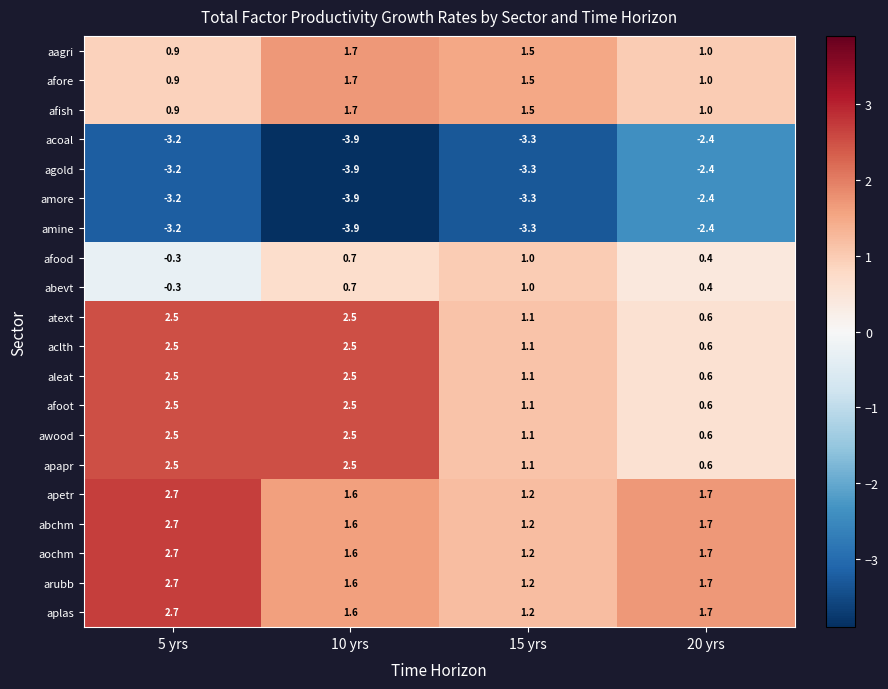

What is the difference between the maximum and minimum values in the abevt series?

1.3